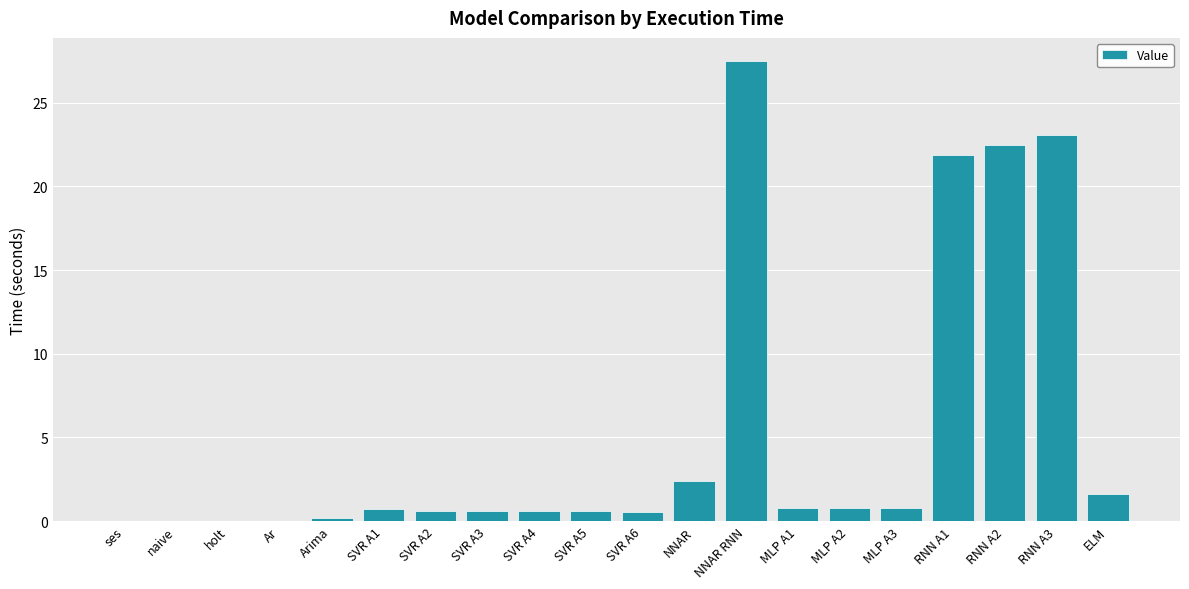

Which label corresponds to the largest value in the chart?

NNAR RNN